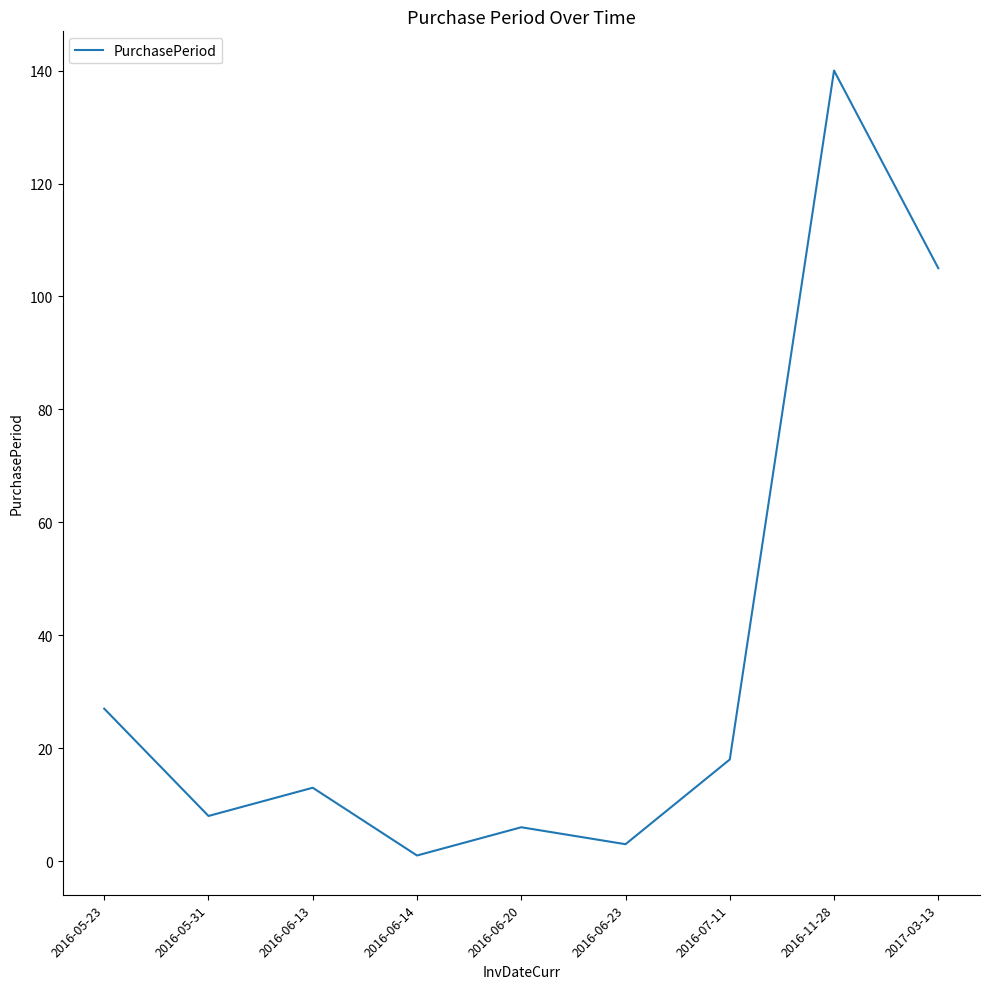

What is the difference between the second highest and second lowest values?

102